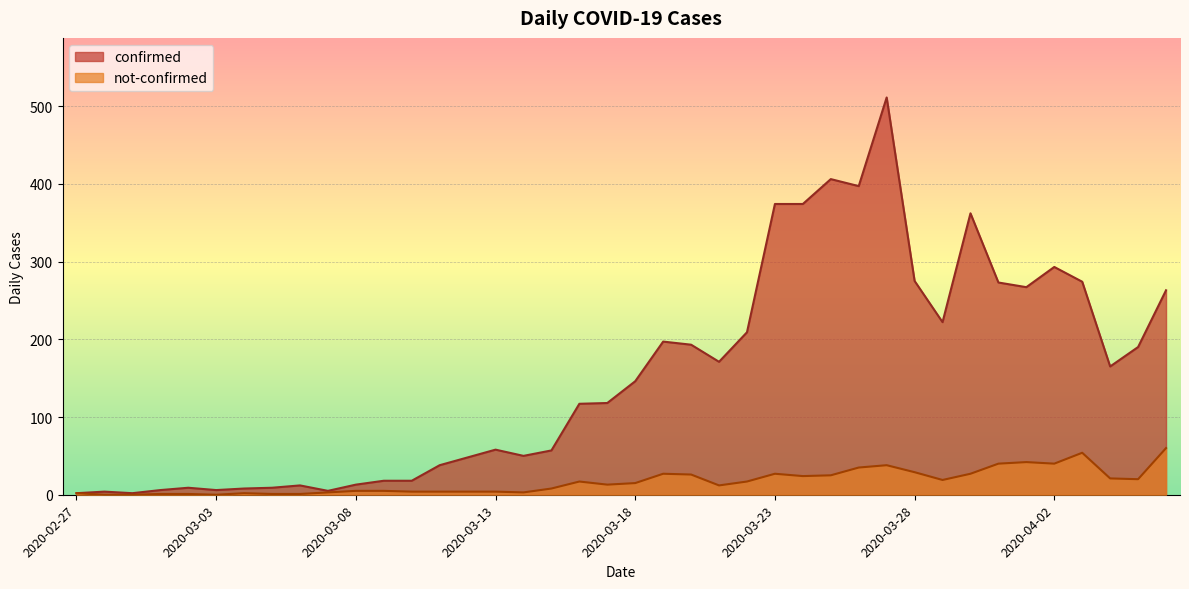

What is the approximate value of confirmed at 2020-04-01?

267